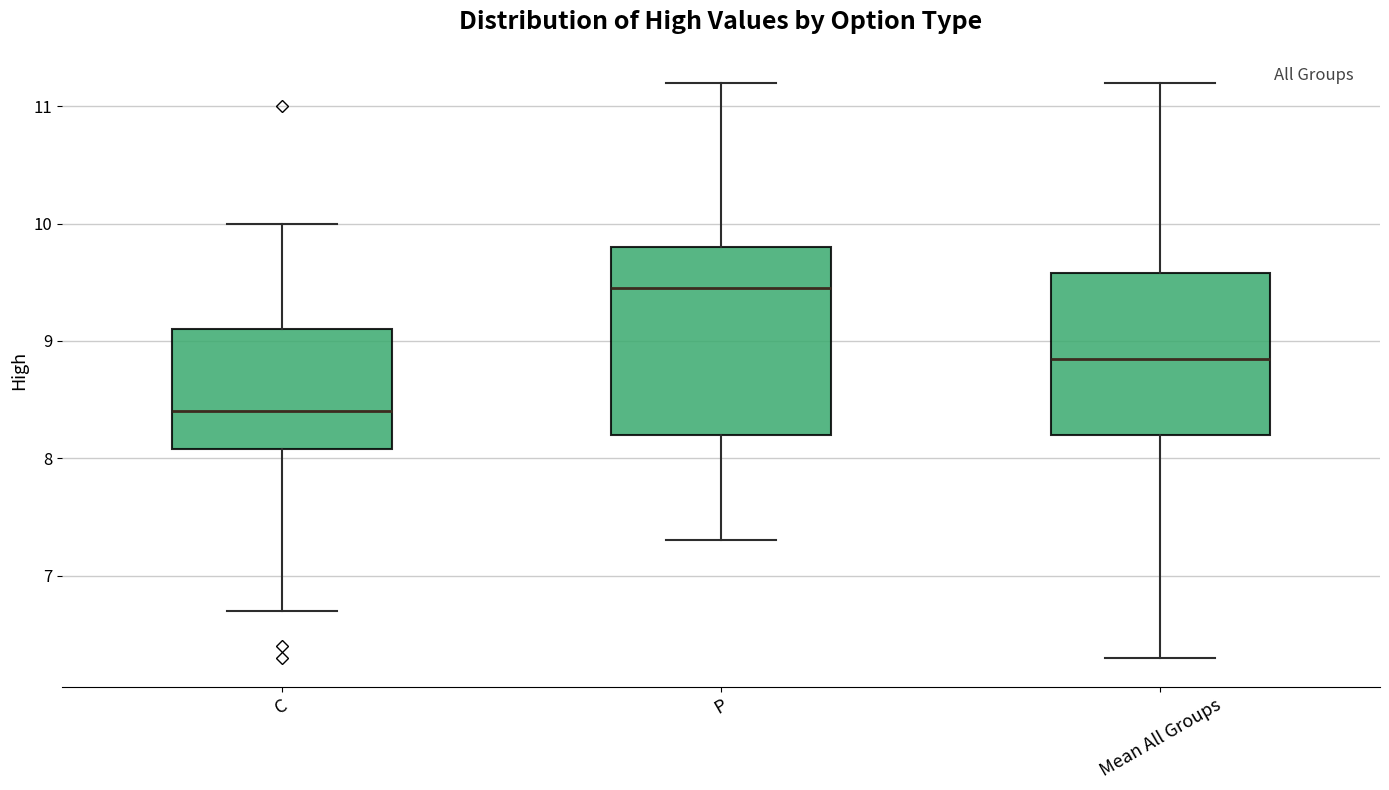

Reading left to right, transcribe this box plot: for each box, give where its median line is, the range the box spans, and where its two whiskers end, as read against the y-axis. The values are not printed on the chart, so give them approximately, as read against the axis.

C: median 8.4, box 8.1 to 9.1, whiskers 6.7 to 10.0
P: median 9.5, box 8.2 to 9.8, whiskers 7.3 to 11.2
Mean All Groups: median 8.9, box 8.2 to 9.6, whiskers 6.3 to 11.2